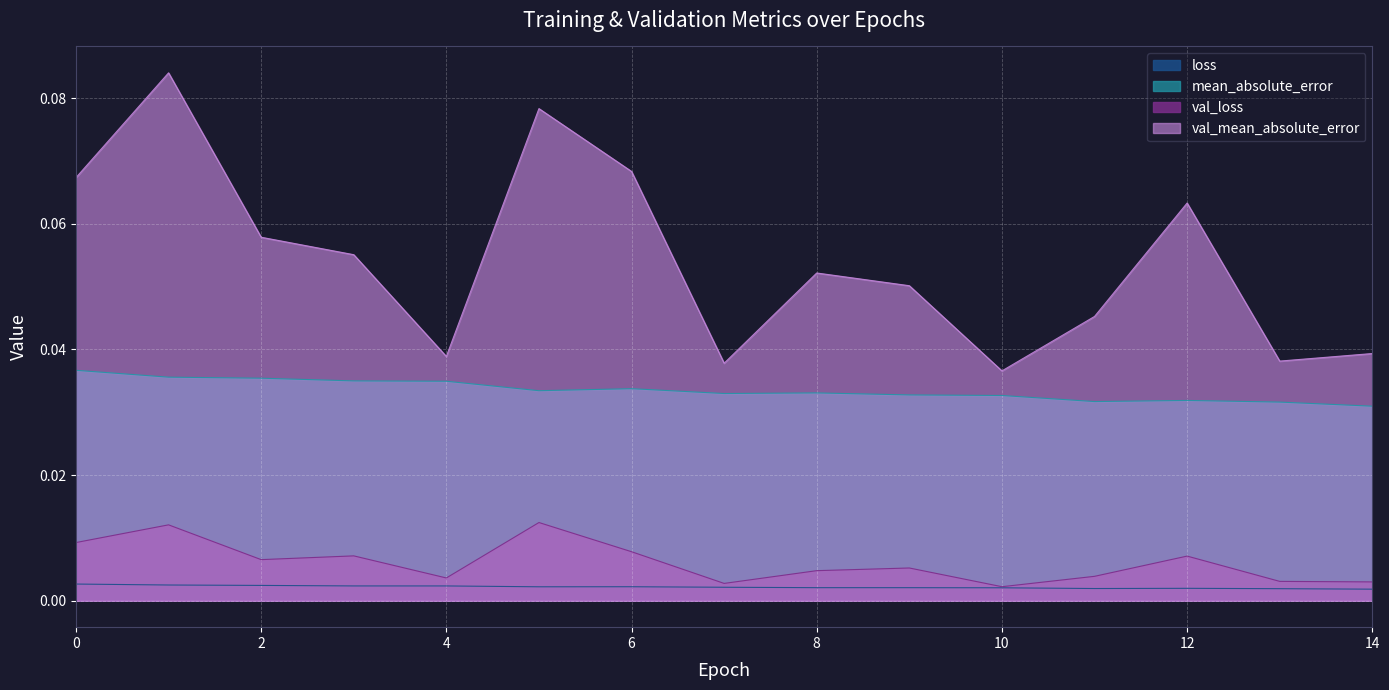

True or false: val_loss and val_mean_absolute_error intersect in this chart.

False